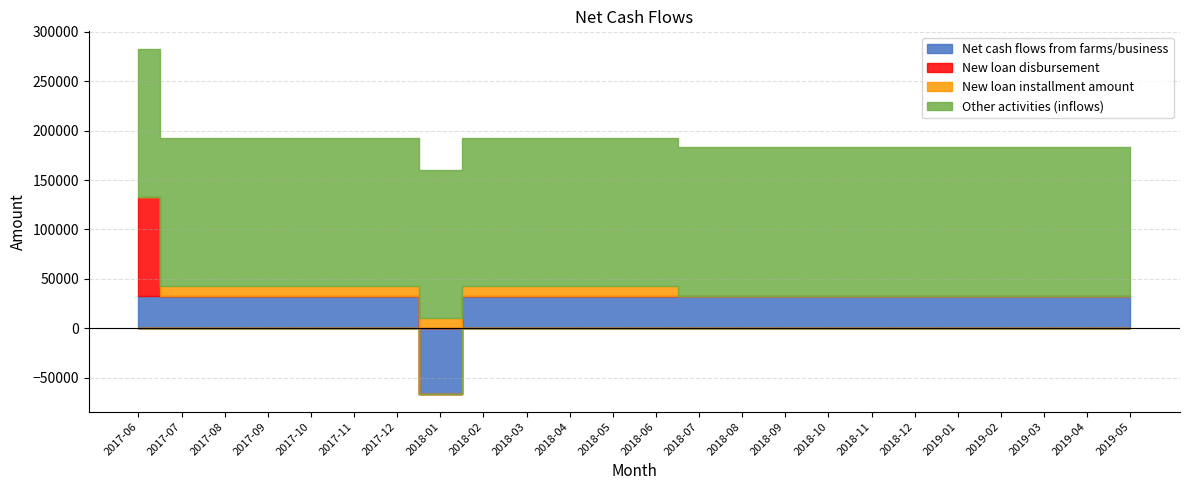

What are all the series names shown in the legend?

Net cash flows from farms/business, New loan disbursement, New loan installment amount, Other activities (inflows)